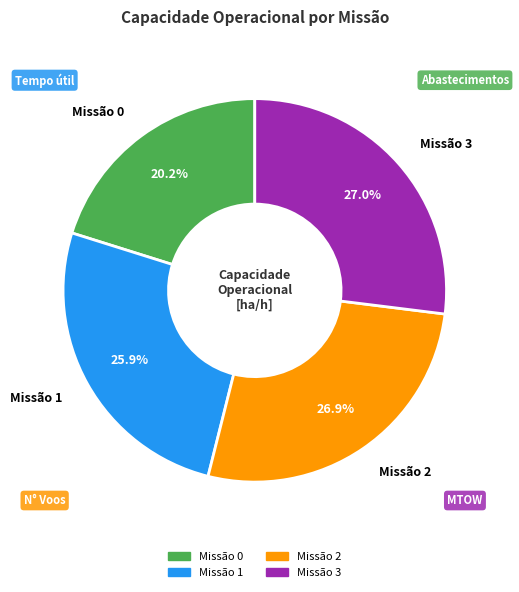

Is there any slice that represents more than half of the pie?

No